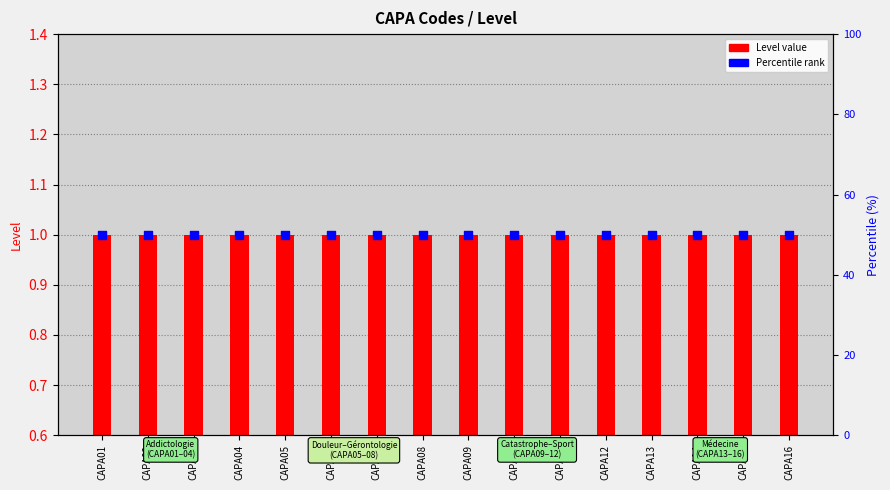

At how many categories does at least one series exceed 0?

16